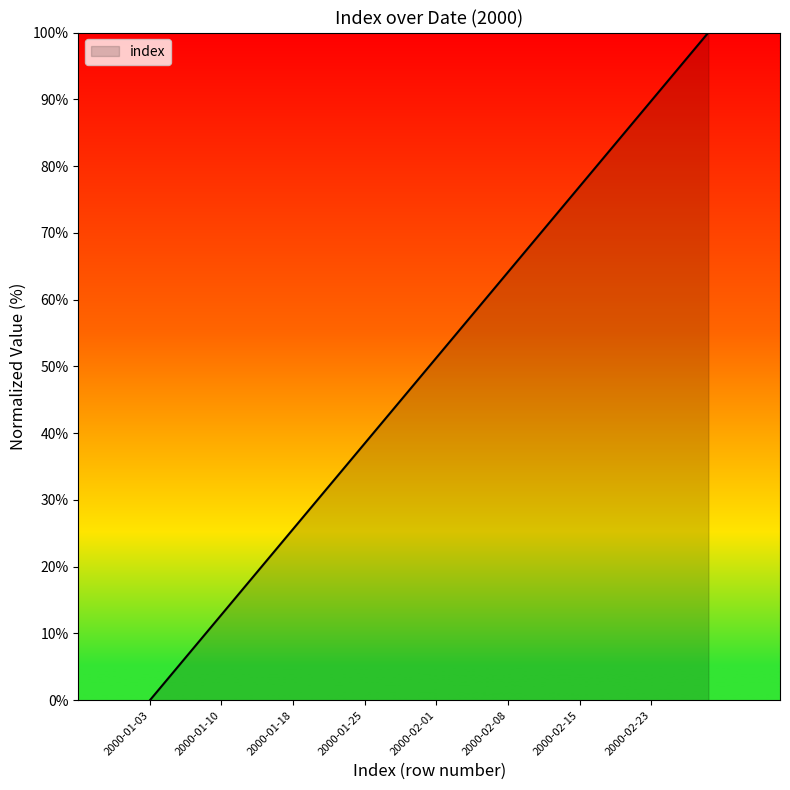

Reading right to left, transcribe all the data shown in this chart.

100.0	97.4	94.9	92.3	89.7	87.2	84.6	82.1	79.5	76.9	74.4	71.8	69.2	66.7	64.1	61.5	59.0	56.4	53.8	51.3	48.7	46.2	43.6	41.0	38.5	35.9	33.3	30.8	28.2	25.6	23.1	20.5	17.9	15.4	12.8	10.3	7.7	5.1	2.6	0.0